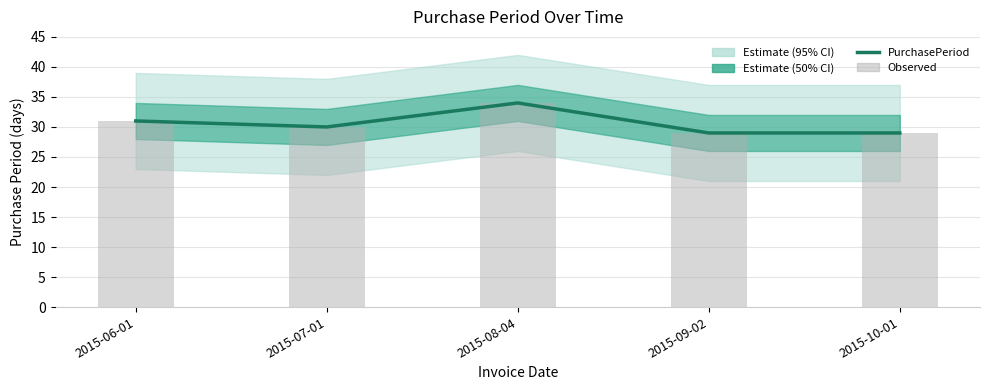

How many data points in PurchasePeriod are above 30?

2